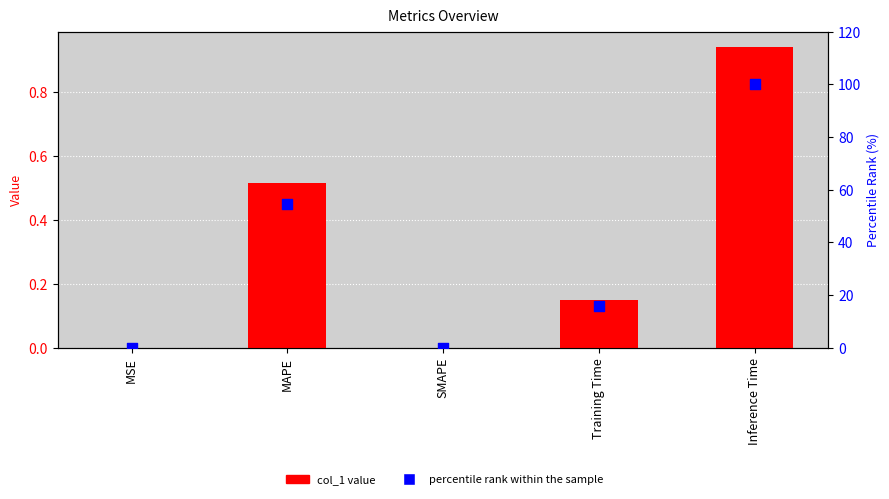

Which series has the widest spread of Y values?

percentile rank within the sample